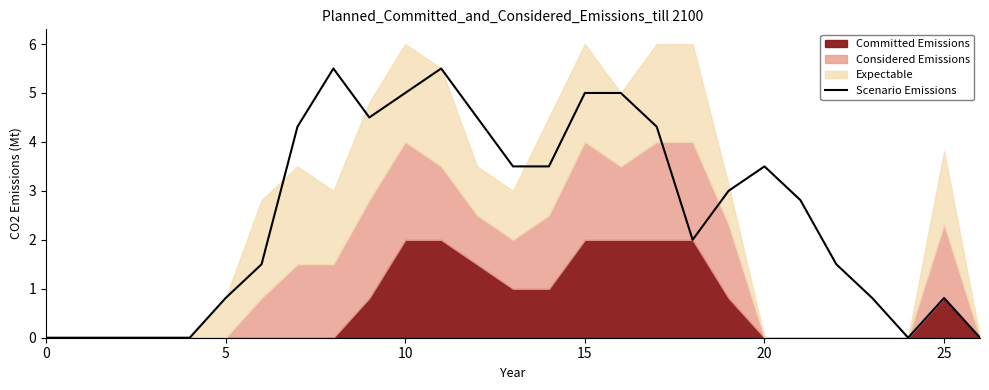

What is the sum of the values at 24 and 19?

3.0